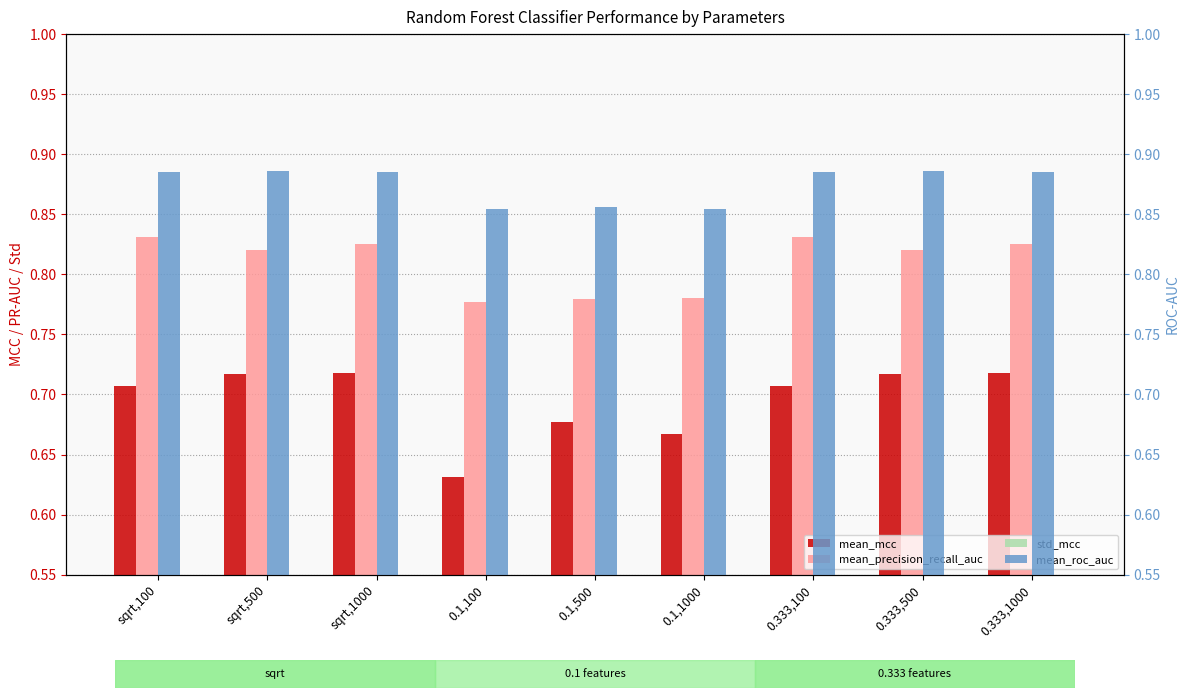

Does the chart contain stacked bars?

No